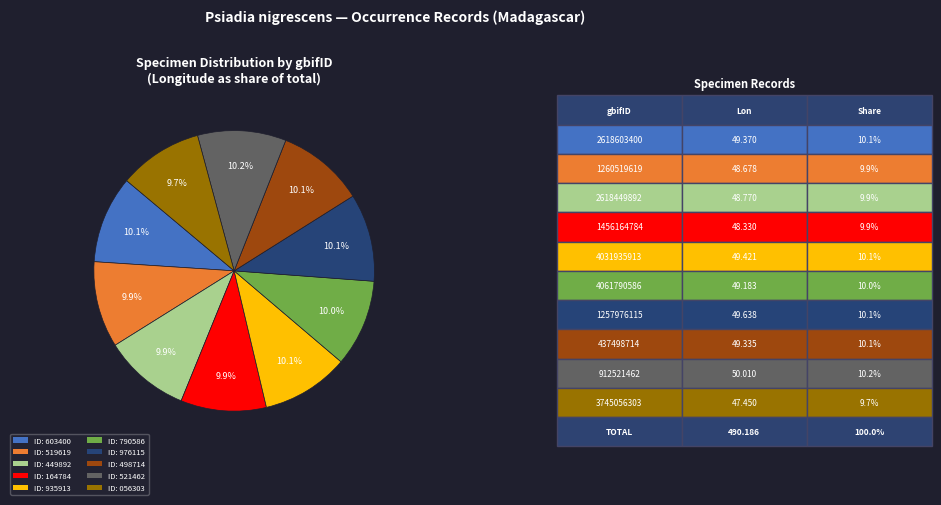

Is there a majority slice in this chart?

No